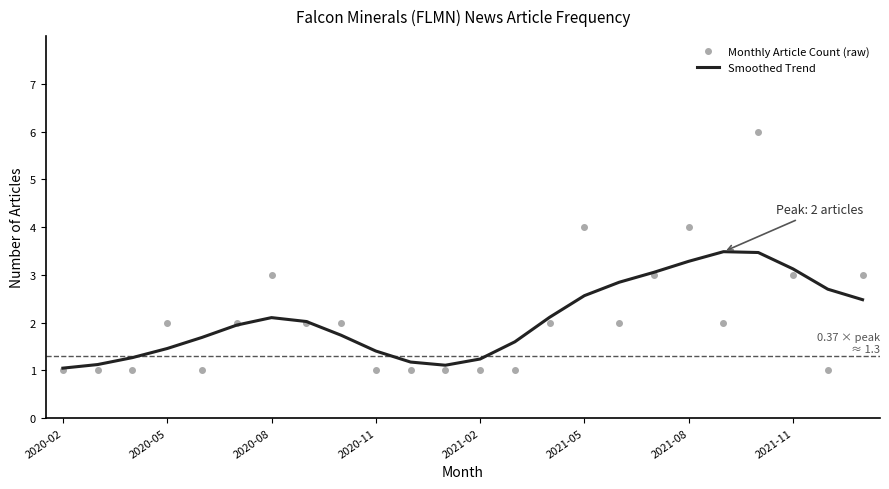

Which series has the largest range (max minus min)?

Monthly Article Count (raw)